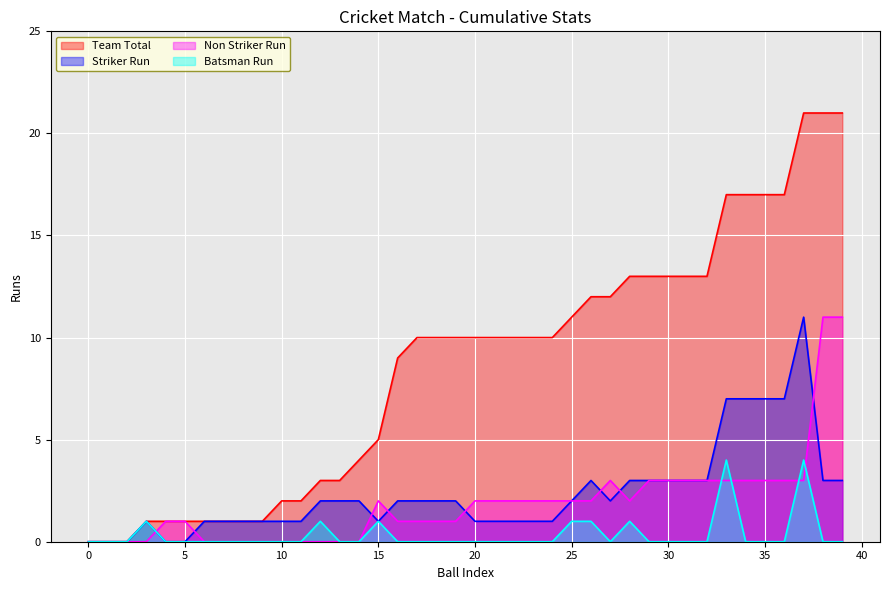

How many categories are shown in the chart?

40